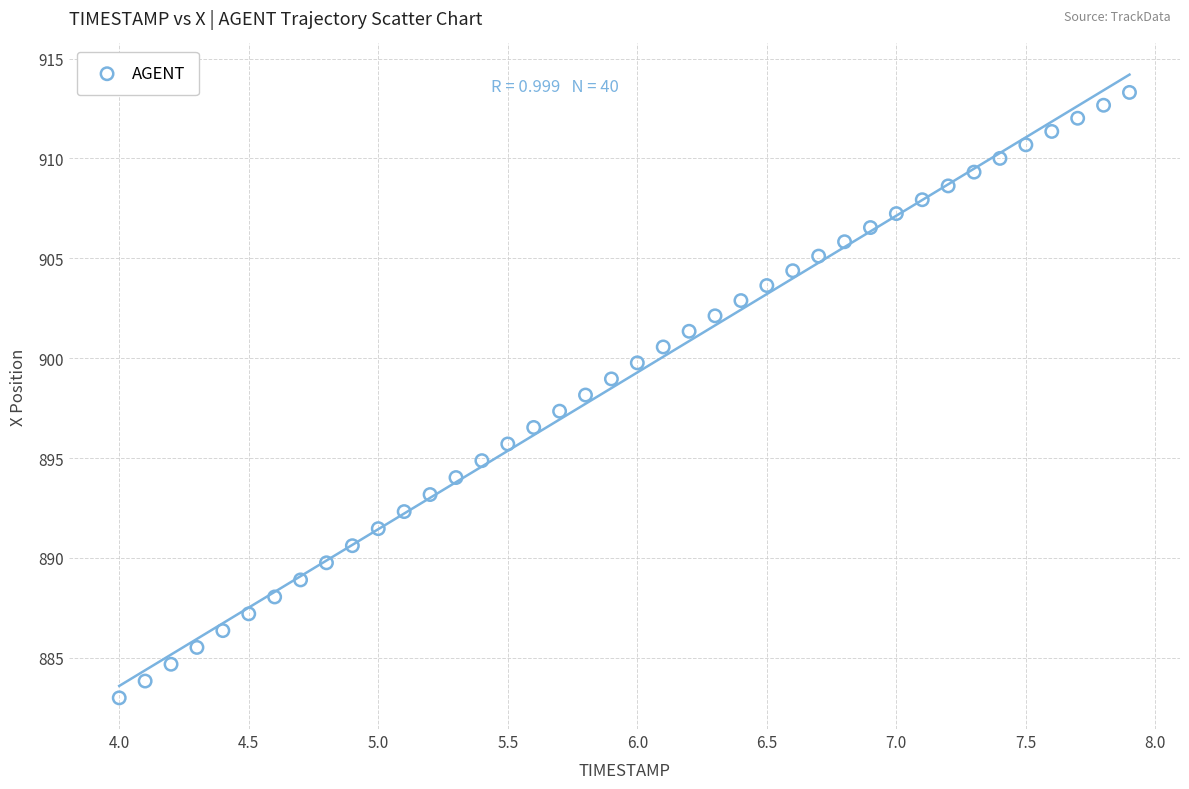

What is the range of Y values (max minus min)?

30.3